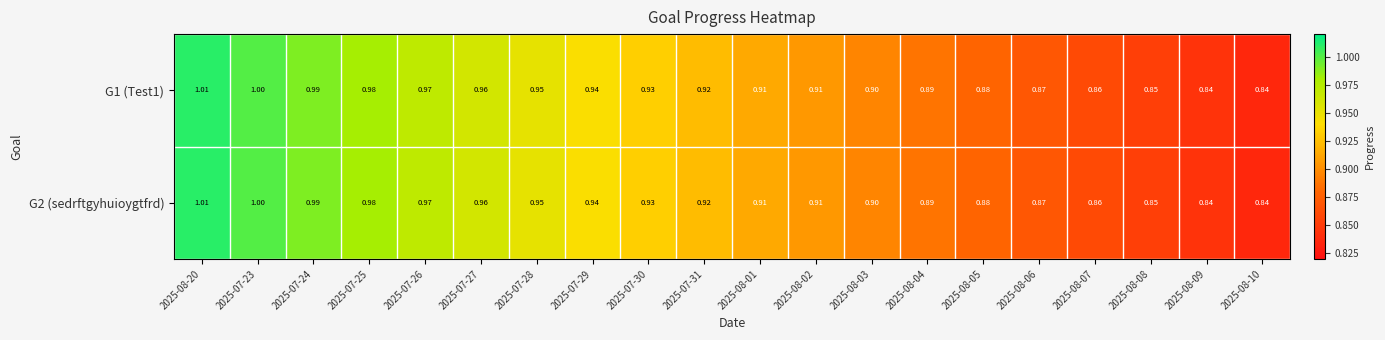

At which category does the chart reach its peak across all series?

2025-08-20